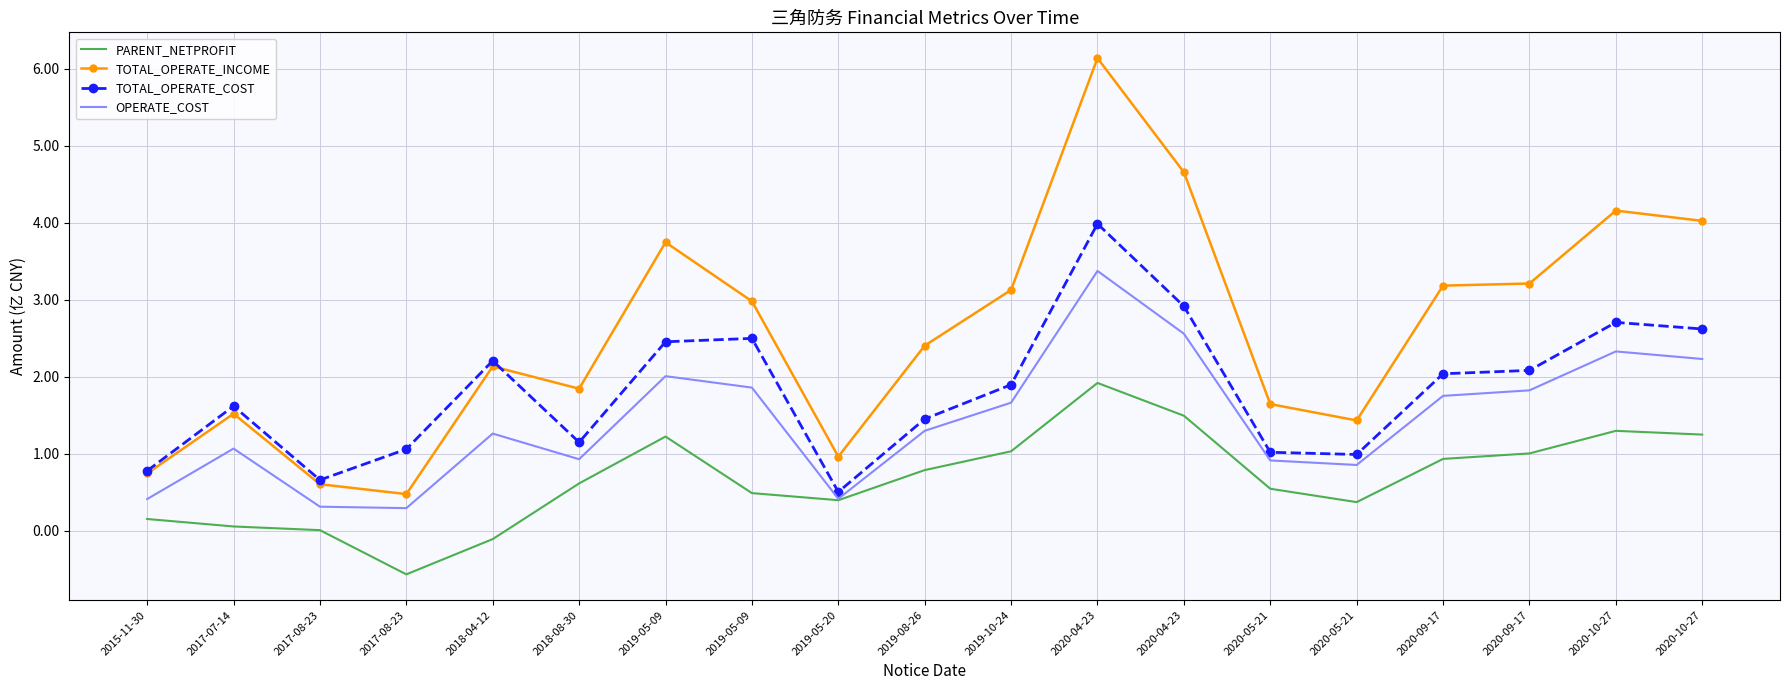

What is the minimum value for TOTAL_OPERATE_COST?

0.5